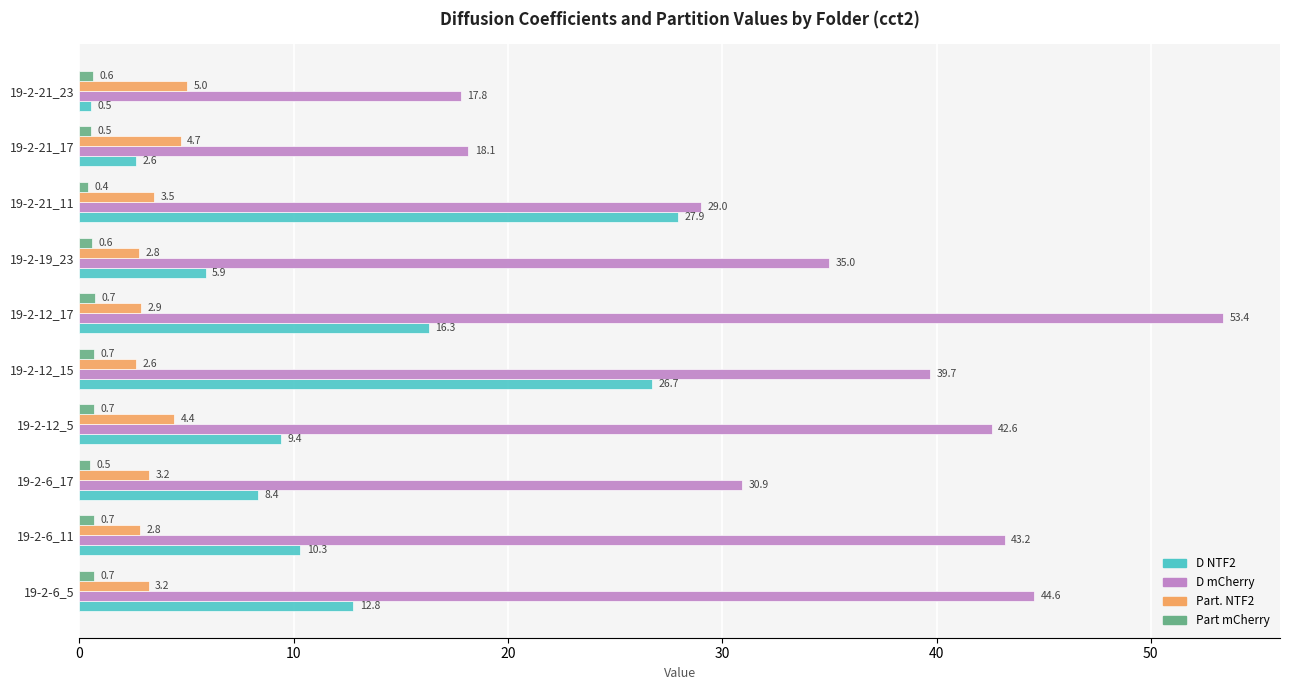

The value of Part. NTF2 at 19-2-21_23 is 5.0. True or false?

True